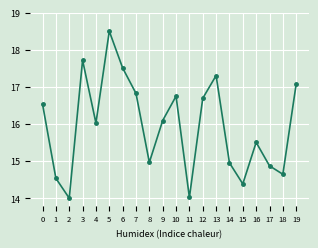

What is the value of the 5th point from the left?

16.0